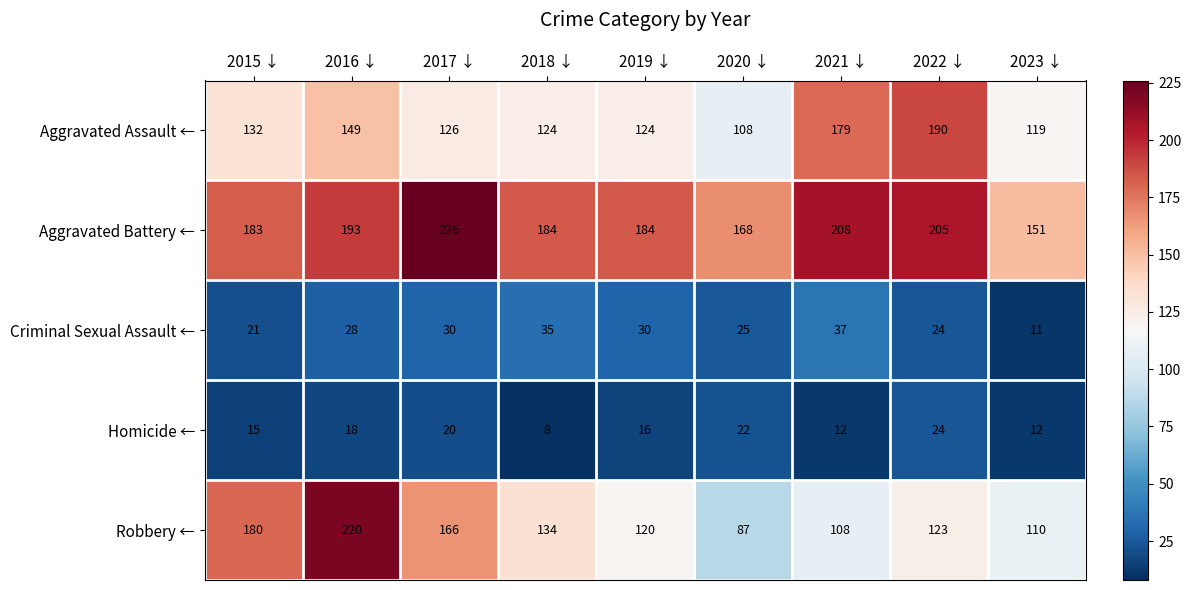

At 2016 ↓, list the series in order from smallest to largest.

Homicide ←, Criminal Sexual Assault ←, Aggravated Assault ←, Aggravated Battery ←, Robbery ←